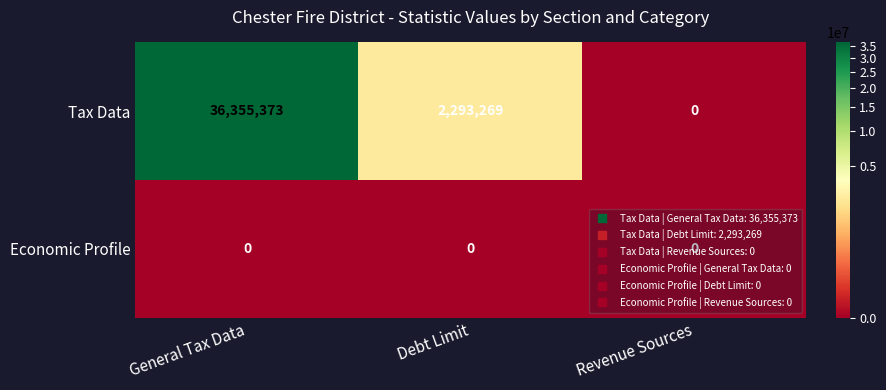

At which category is the sum across all series the highest?

General Tax Data